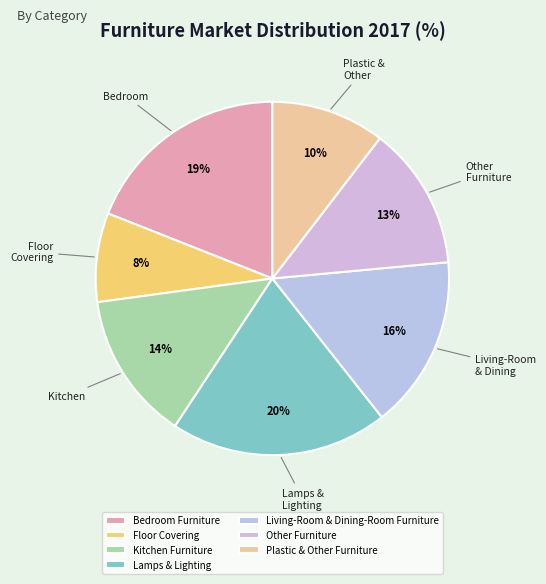

Is it true that Plastic & Other Furniture is 10% of the pie?

True